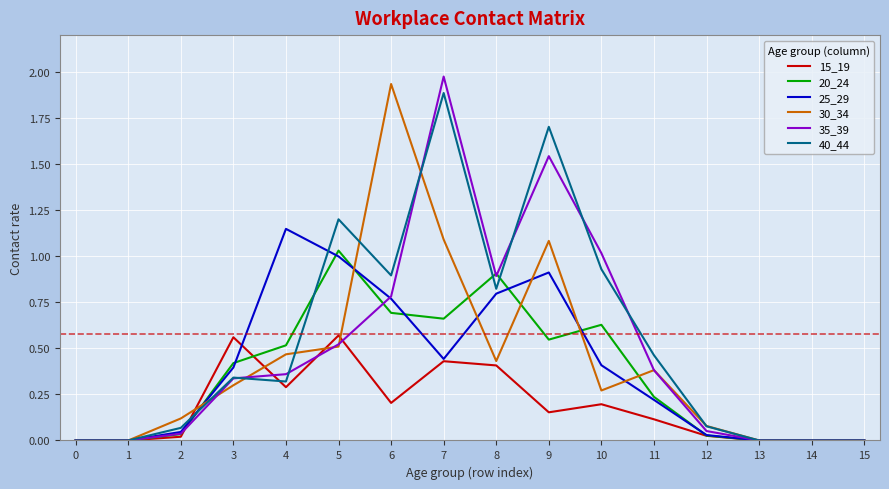

The 35_39 series shows 1.0 at 9. True or false?

False